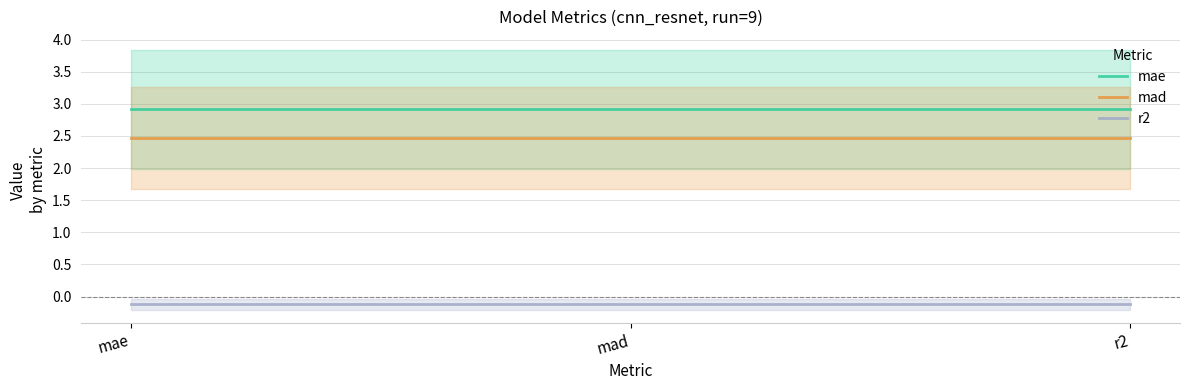

What is the average value of the r2 series?

-0.1